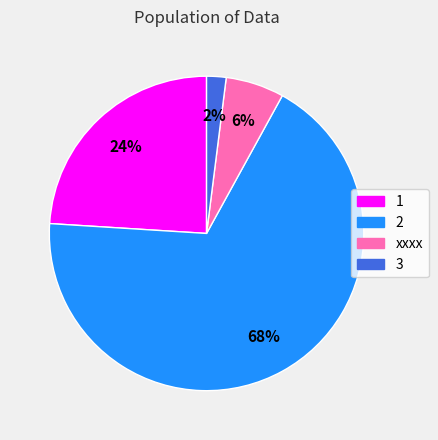

To the nearest percent, what portion does xxxx represent?

6%